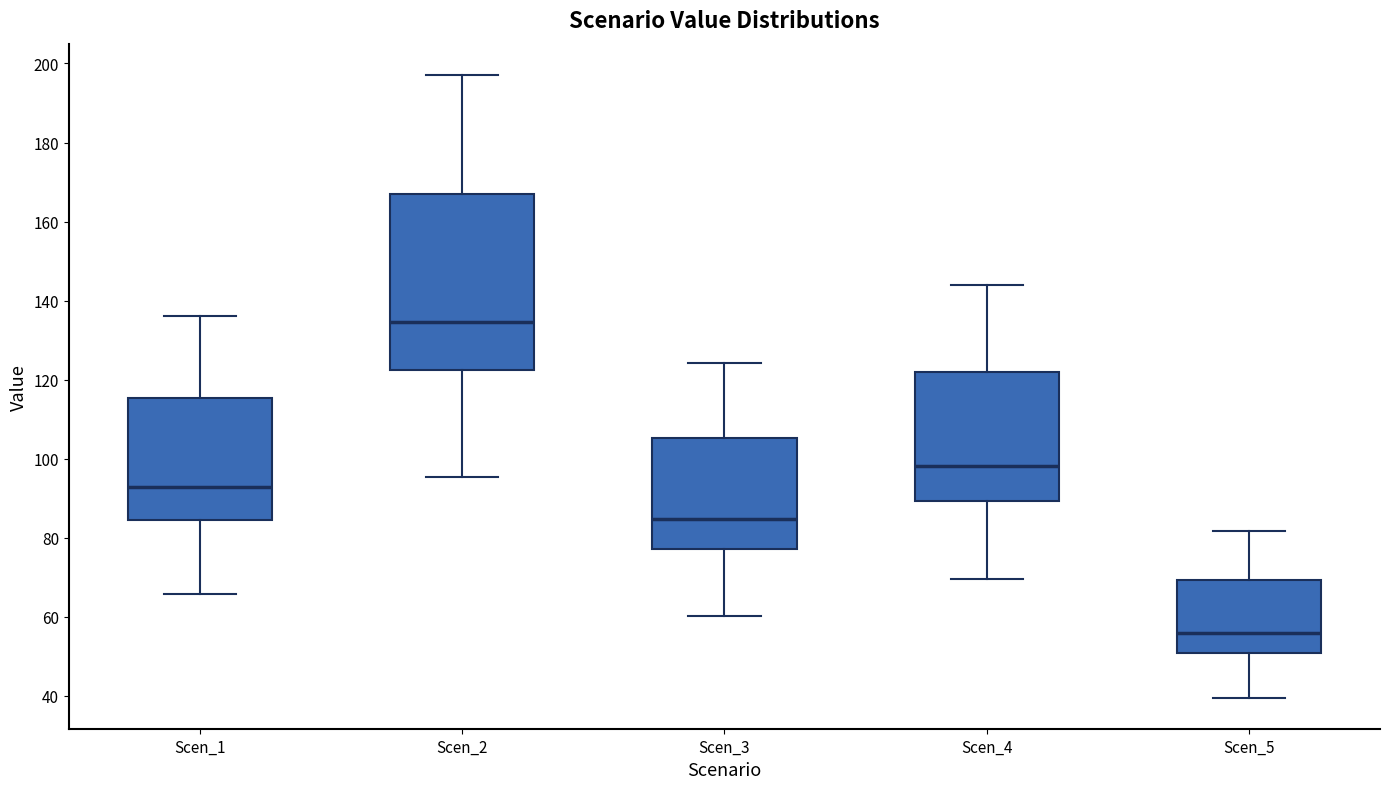

Reading left to right, read every box against the y-axis: the position of its median line, the range the box covers, and the ends of its whiskers. The values are not printed on the chart, so give them approximately, as read against the axis.

Scen_1: median 92, box 84 to 116, whiskers 66 to 136
Scen_2: median 134, box 122 to 166, whiskers 96 to 198
Scen_3: median 84, box 78 to 106, whiskers 60 to 124
Scen_4: median 98, box 90 to 122, whiskers 70 to 144
Scen_5: median 56, box 50 to 70, whiskers 40 to 82